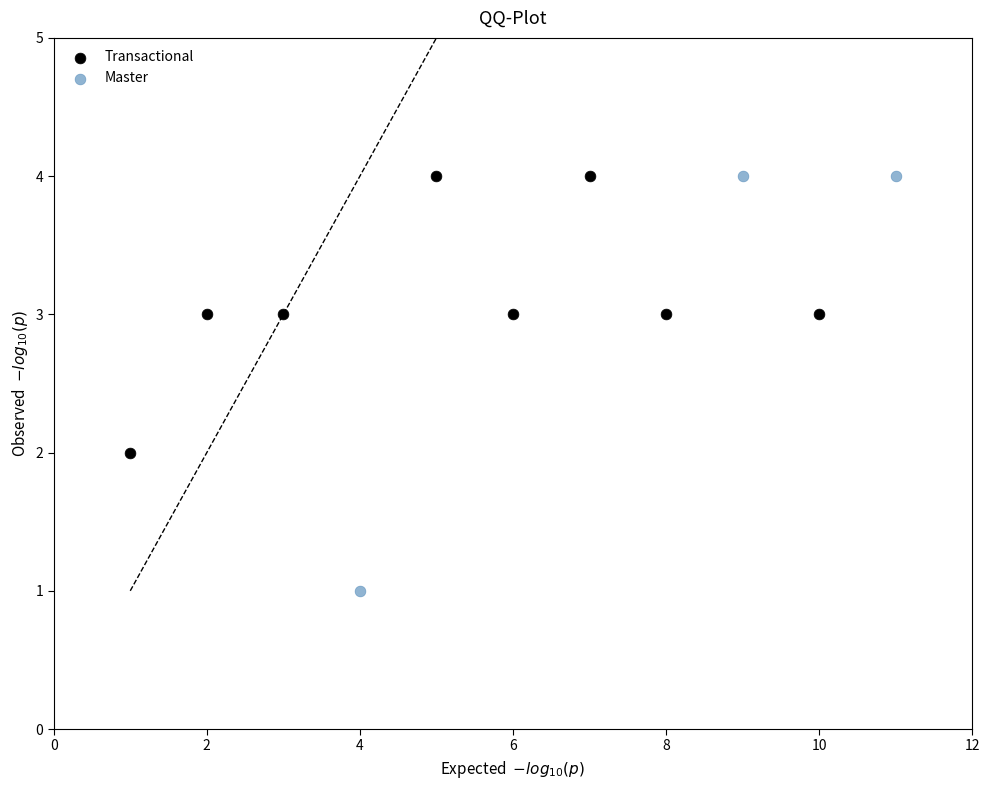

Which series contains the lowest Y value?

Master